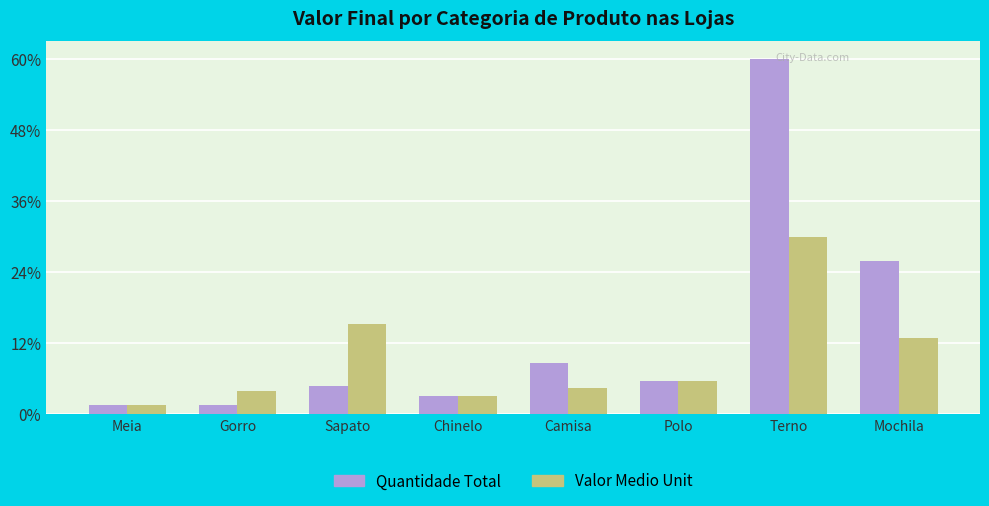

Are the bars grouped side by side (vs. stacked)?

Yes